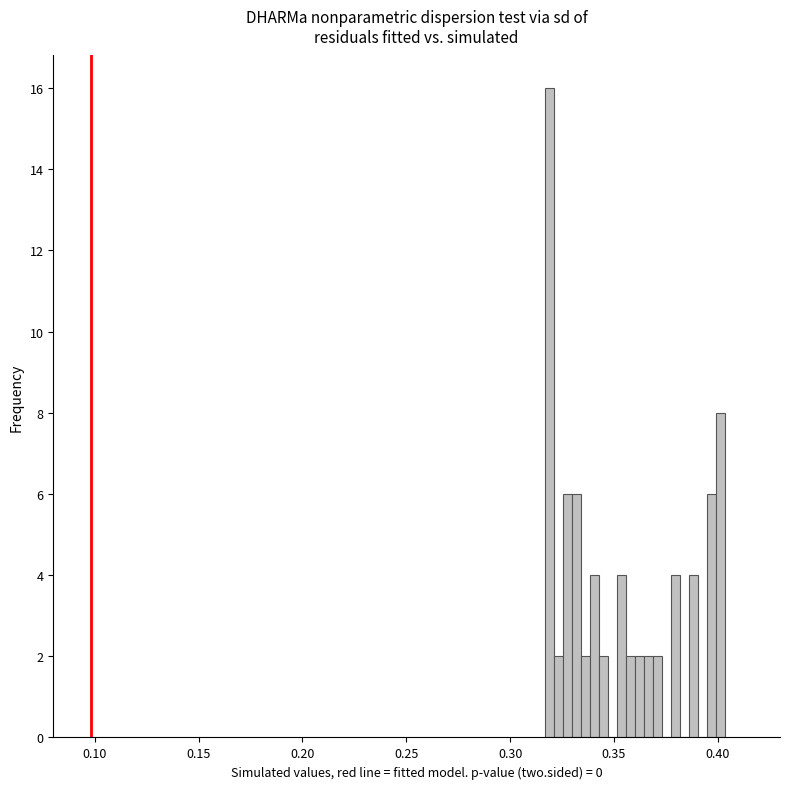

Read against the x-axis, roughly where is the centre of the tallest bar?

0.320